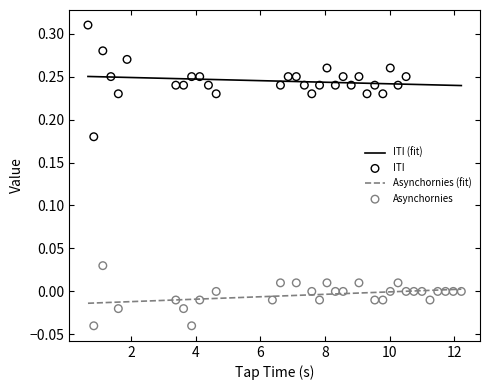

At how many categories does at least one series exceed 0?

29